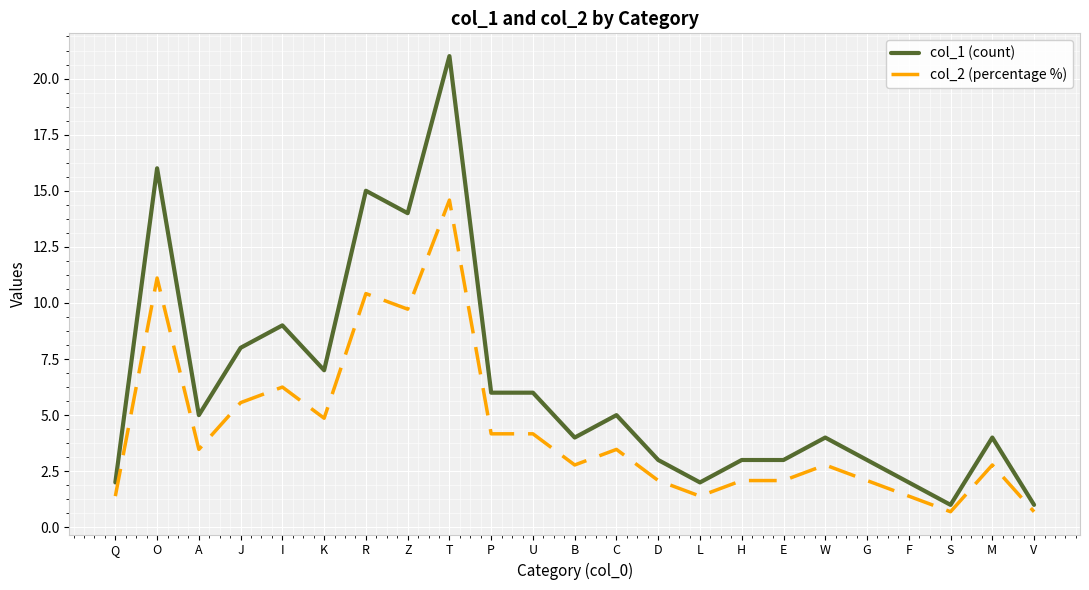

Where does the col_1 (count) series first go above 4?

O